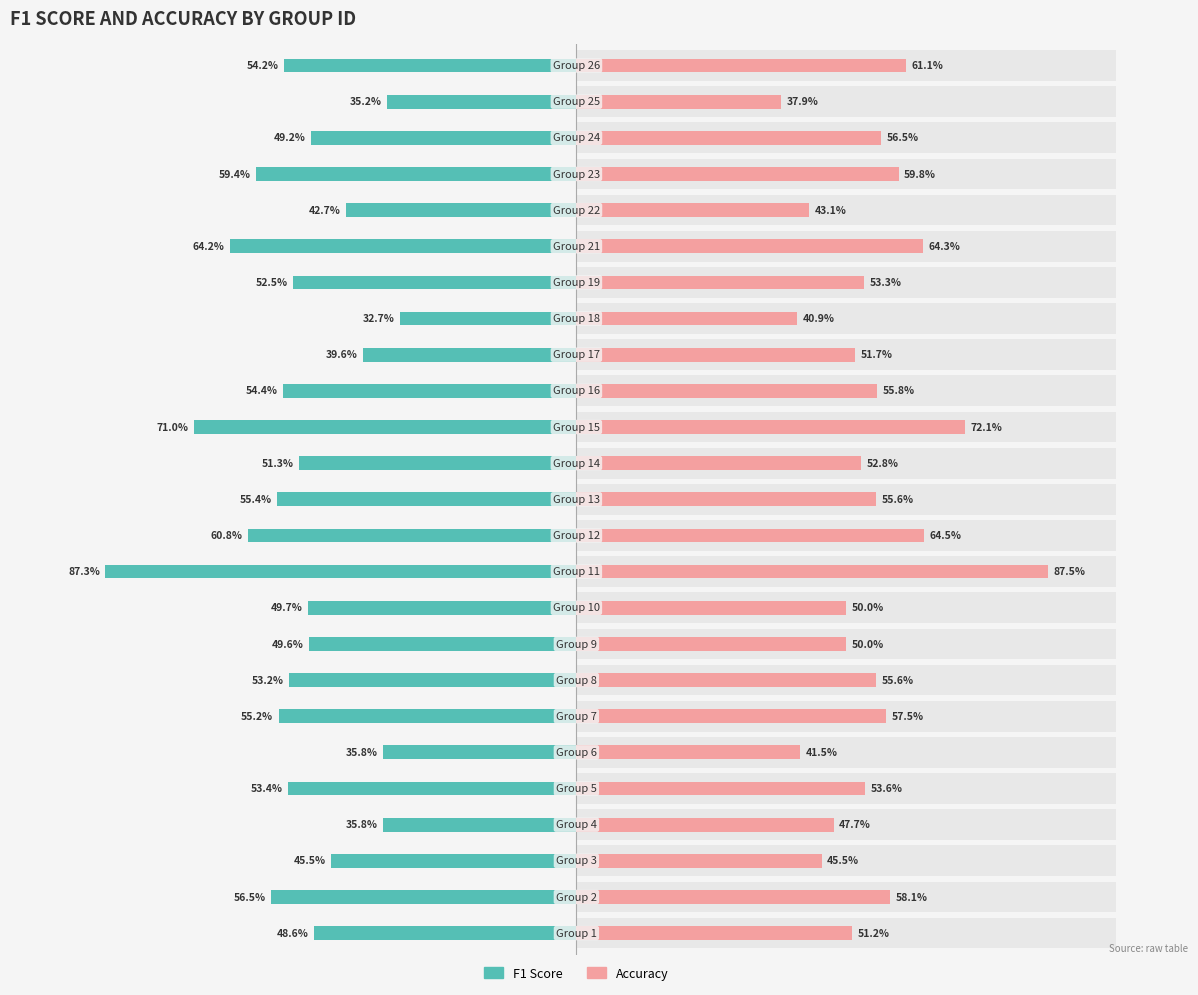

Reading left to right, what are all the values shown in this chart?

f1: 1=0.5	2=0.6	3=0.5	4=0.4	5=0.5	6=0.4	7=0.6	8=0.5	9=0.5	10=0.5	11=0.9	12=0.6	13=0.6	14=0.5	15=0.7	16=0.5	17=0.4	18=0.3	19=0.5	21=0.6	22=0.4	23=0.6	24=0.5	25=0.4	26=0.5
accuracy: 1=0.5	2=0.6	3=0.5	4=0.5	5=0.5	6=0.4	7=0.6	8=0.6	9=0.5	10=0.5	11=0.9	12=0.6	13=0.6	14=0.5	15=0.7	16=0.6	17=0.5	18=0.4	19=0.5	21=0.6	22=0.4	23=0.6	24=0.6	25=0.4	26=0.6